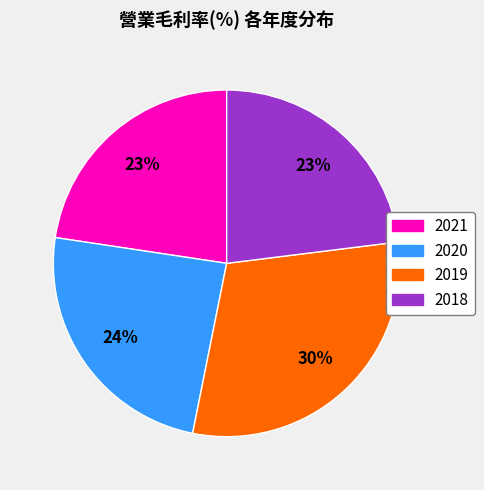

Is the sum of 2019 and 2021 greater than half?

Yes